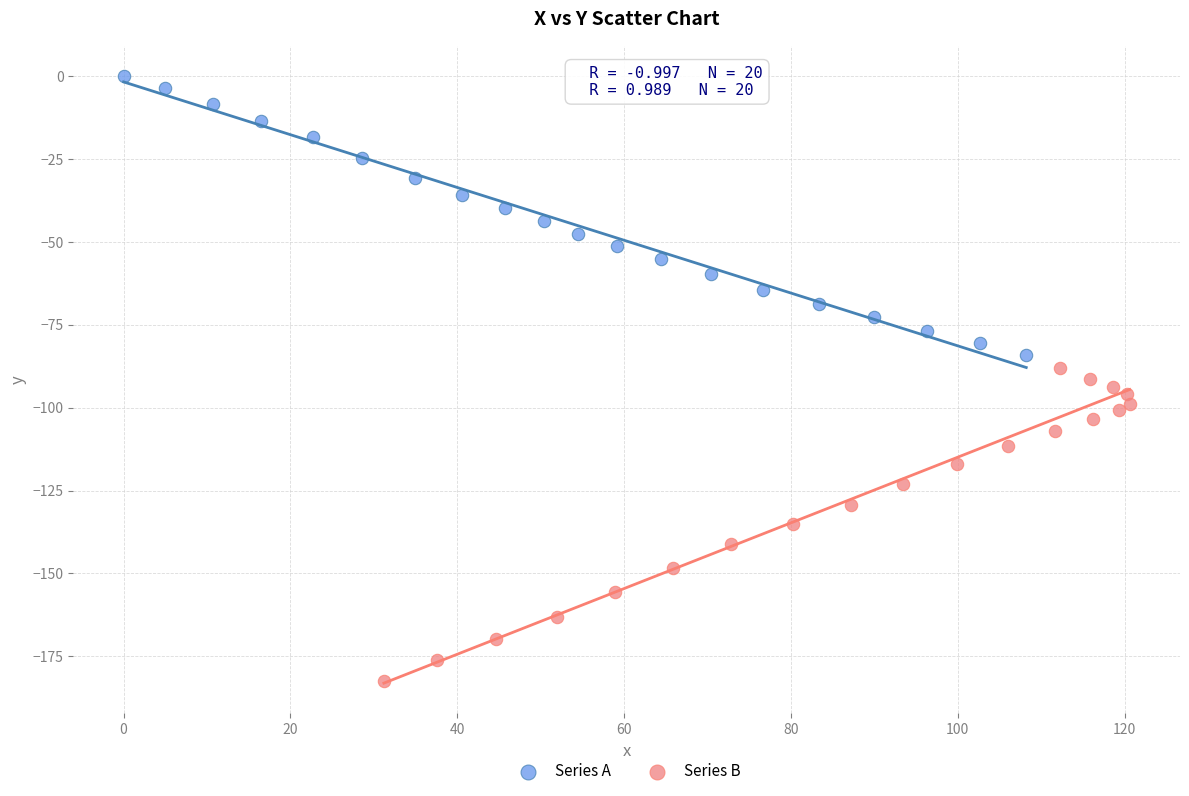

Which series contains the highest Y value?

Series A